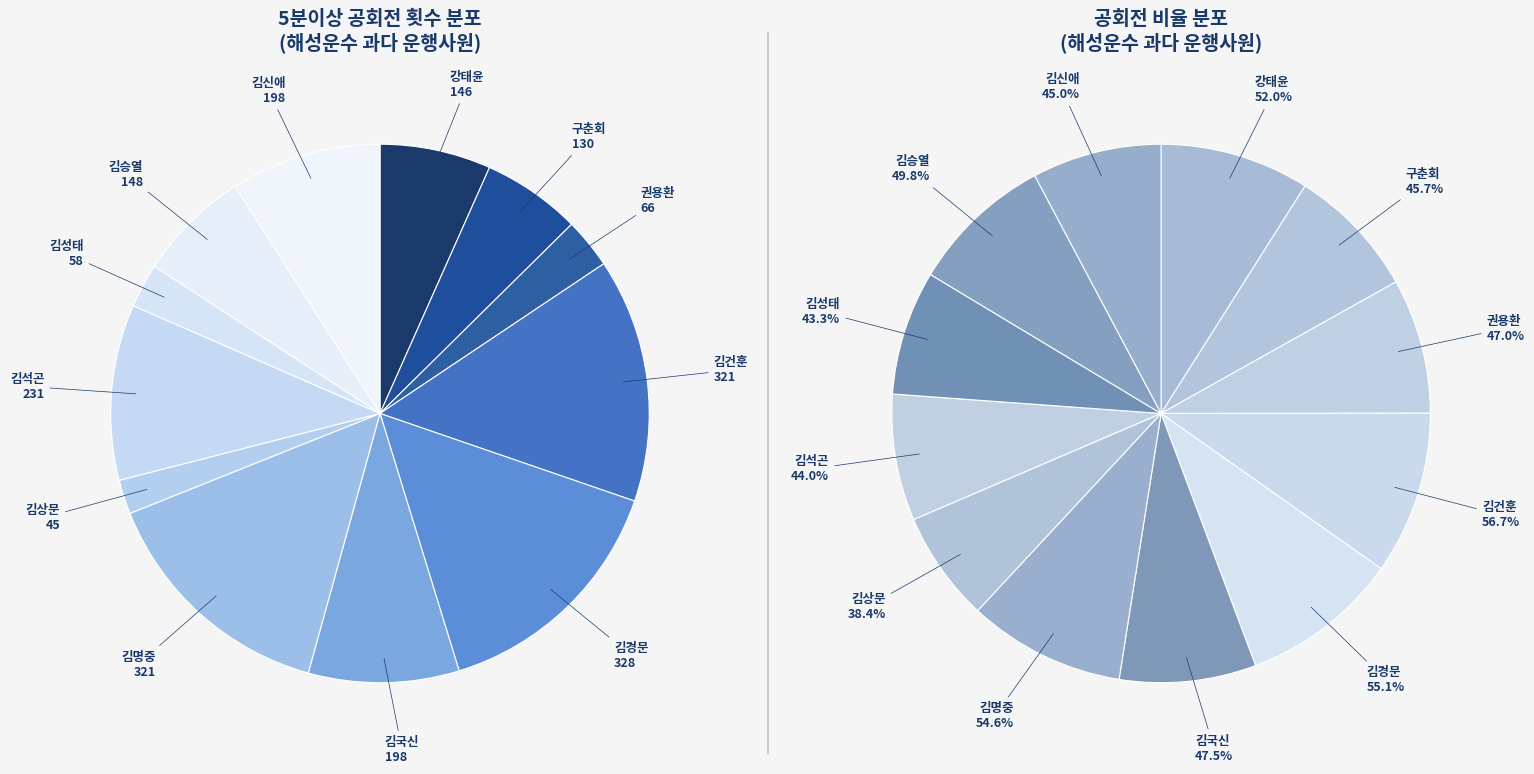

What percentage is the 김상문 slice, to the nearest percent?

2%